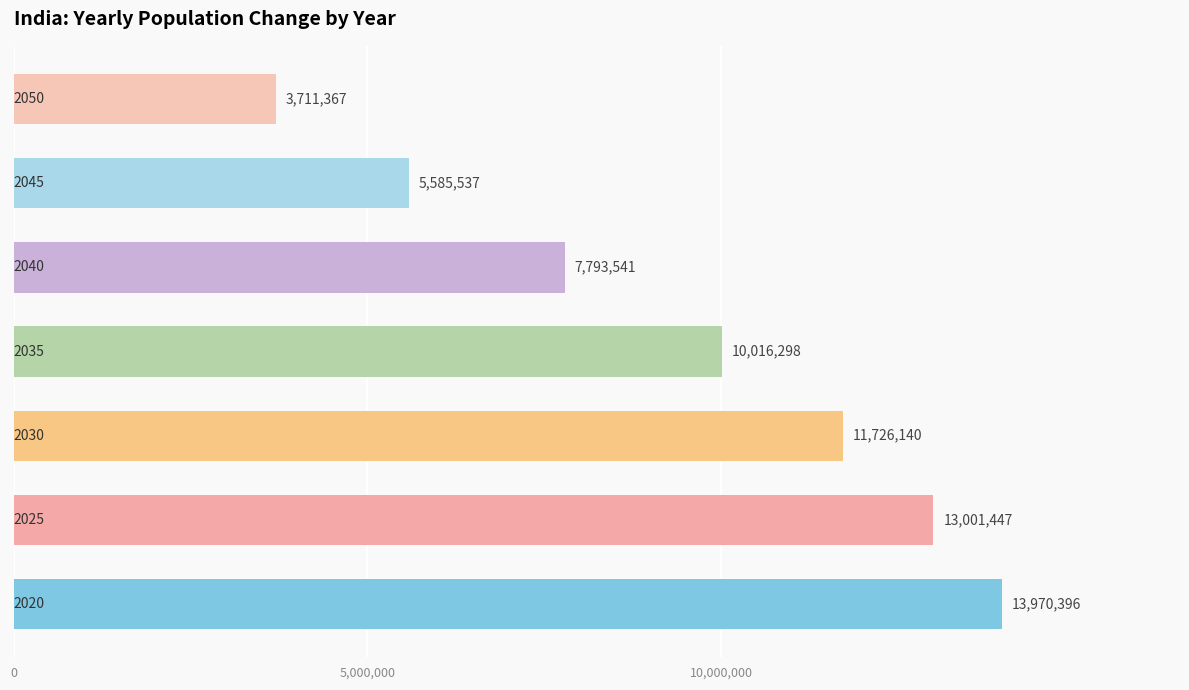

What is the sum of all values?

65804726